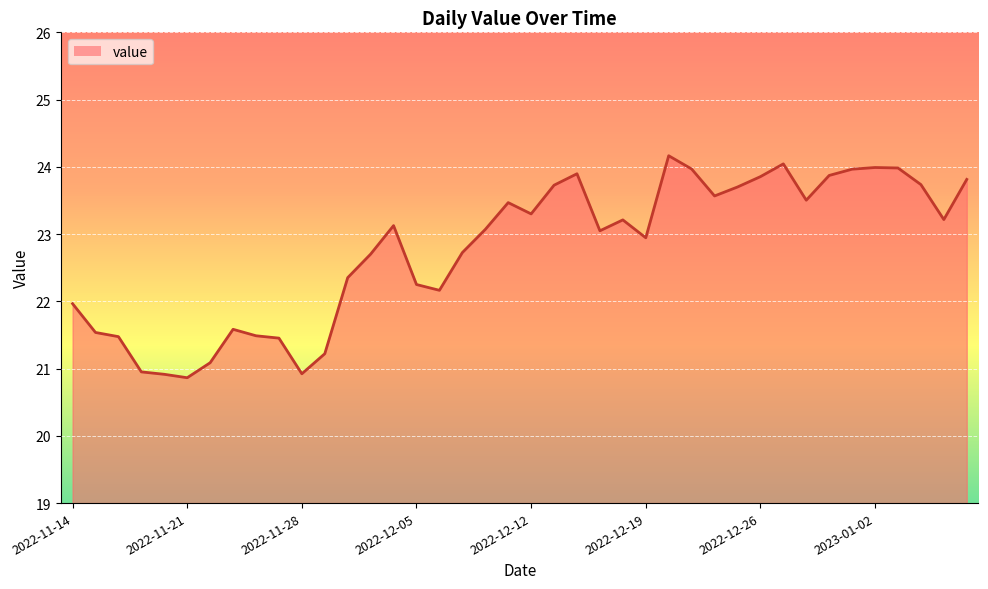

What is the greatest value displayed?

24.2